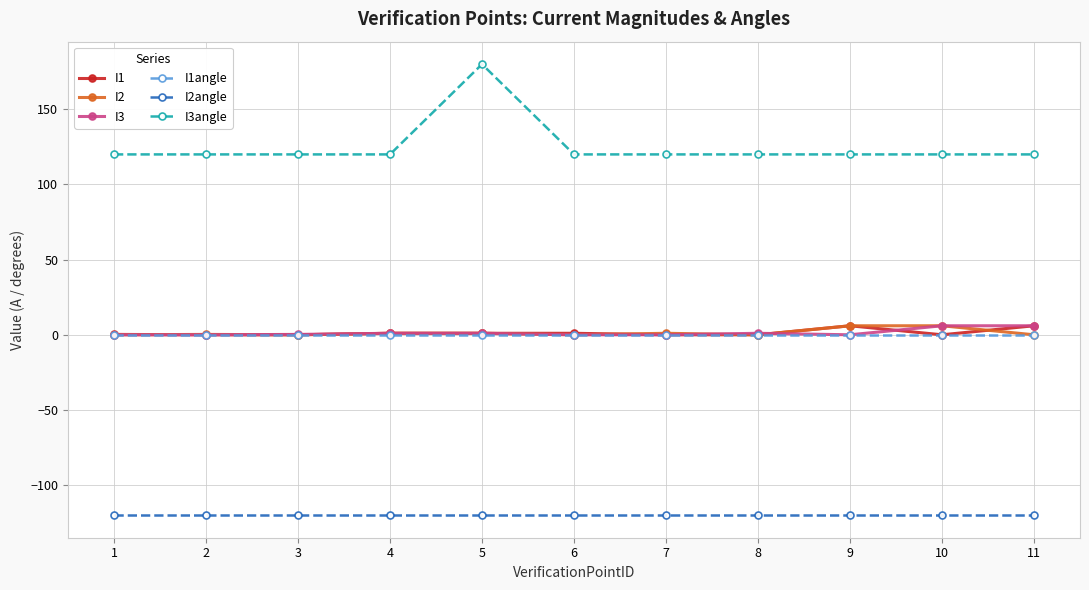

What is the difference between the second highest and minimum values in the I3 series?

6.0